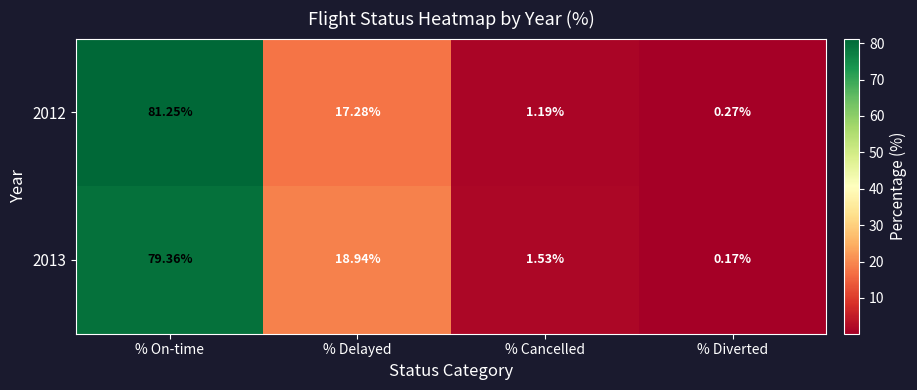

At which category is the sum across all series the highest?

% On-time